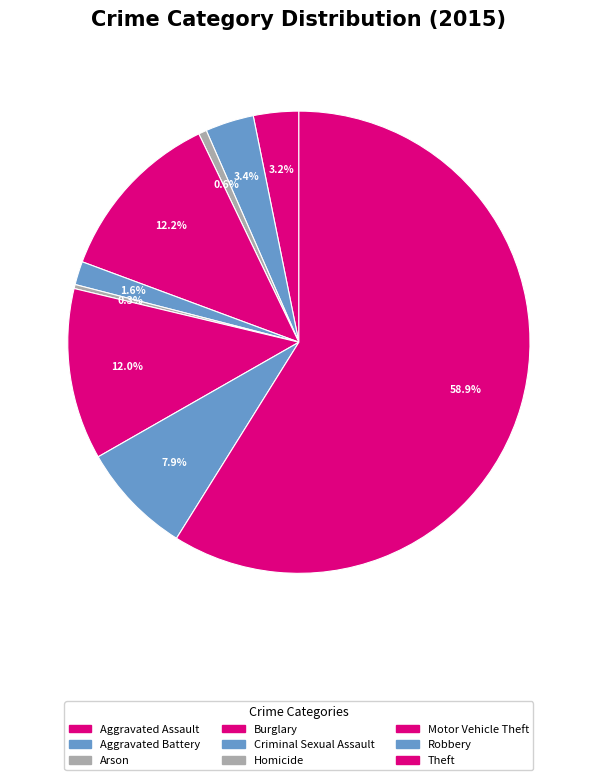

To the nearest percent, what percentage of the pie is Theft?

59%